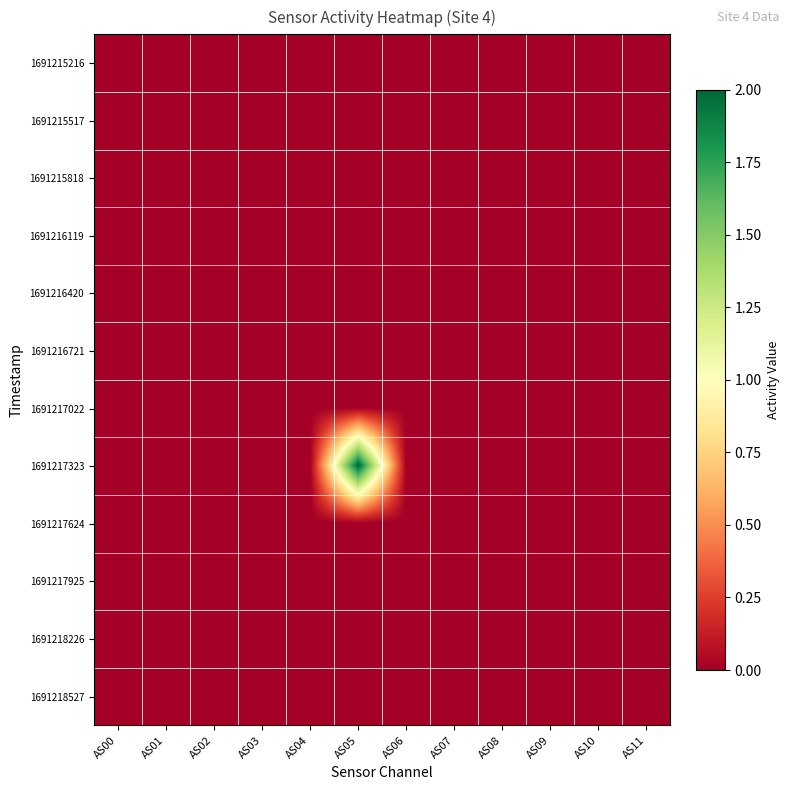

Reading left to right, what are all the values shown in this chart?

1691215216: AS00=0	AS01=0	AS02=0	AS03=0	AS04=0	AS05=0	AS06=0	AS07=0	AS08=0	AS09=0	AS10=0	AS11=0
1691215517: AS00=0	AS01=0	AS02=0	AS03=0	AS04=0	AS05=0	AS06=0	AS07=0	AS08=0	AS09=0	AS10=0	AS11=0
1691215818: AS00=0	AS01=0	AS02=0	AS03=0	AS04=0	AS05=0	AS06=0	AS07=0	AS08=0	AS09=0	AS10=0	AS11=0
1691216119: AS00=0	AS01=0	AS02=0	AS03=0	AS04=0	AS05=0	AS06=0	AS07=0	AS08=0	AS09=0	AS10=0	AS11=0
1691216420: AS00=0	AS01=0	AS02=0	AS03=0	AS04=0	AS05=0	AS06=0	AS07=0	AS08=0	AS09=0	AS10=0	AS11=0
1691216721: AS00=0	AS01=0	AS02=0	AS03=0	AS04=0	AS05=0	AS06=0	AS07=0	AS08=0	AS09=0	AS10=0	AS11=0
1691217022: AS00=0	AS01=0	AS02=0	AS03=0	AS04=0	AS05=0	AS06=0	AS07=0	AS08=0	AS09=0	AS10=0	AS11=0
1691217323: AS00=0	AS01=0	AS02=0	AS03=0	AS04=0	AS05=2	AS06=0	AS07=0	AS08=0	AS09=0	AS10=0	AS11=0
1691217624: AS00=0	AS01=0	AS02=0	AS03=0	AS04=0	AS05=0	AS06=0	AS07=0	AS08=0	AS09=0	AS10=0	AS11=0
1691217925: AS00=0	AS01=0	AS02=0	AS03=0	AS04=0	AS05=0	AS06=0	AS07=0	AS08=0	AS09=0	AS10=0	AS11=0
1691218226: AS00=0	AS01=0	AS02=0	AS03=0	AS04=0	AS05=0	AS06=0	AS07=0	AS08=0	AS09=0	AS10=0	AS11=0
1691218527: AS00=0	AS01=0	AS02=0	AS03=0	AS04=0	AS05=0	AS06=0	AS07=0	AS08=0	AS09=0	AS10=0	AS11=0